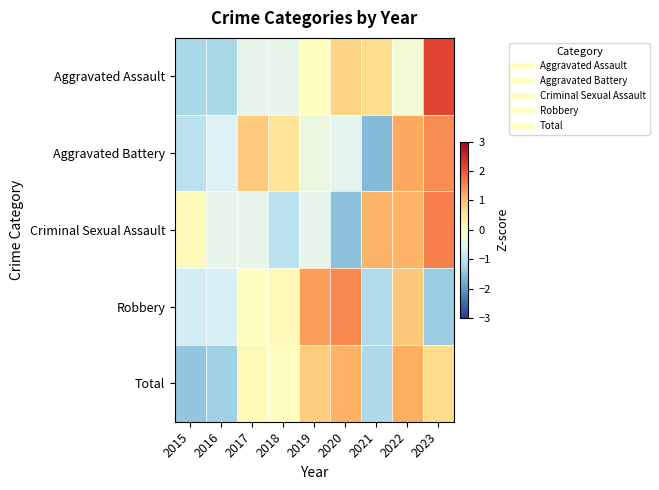

Which series has the largest range (max minus min)?

Aggravated Assault